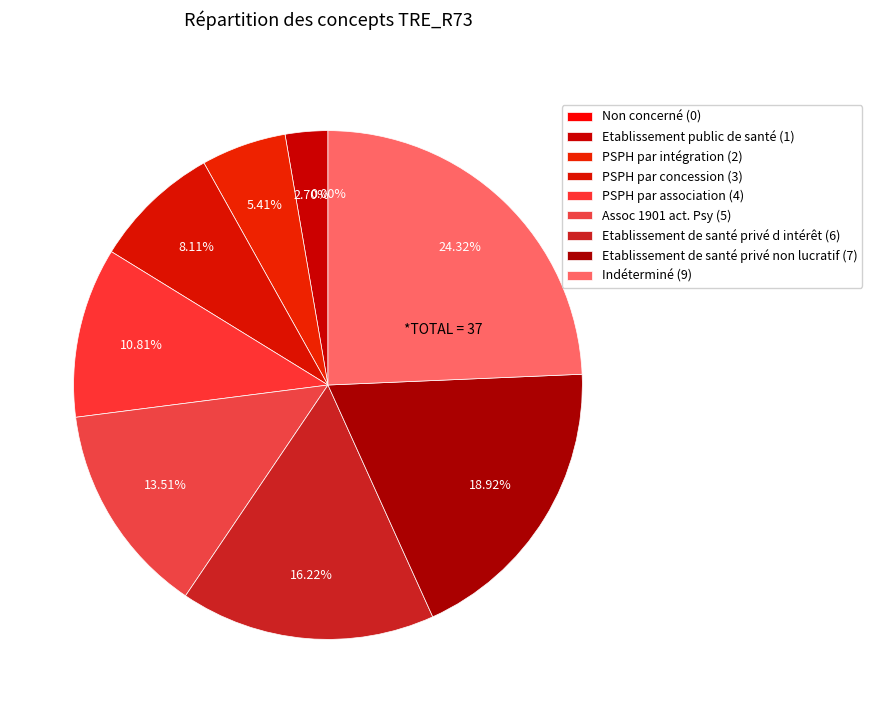

How many segments does this pie chart have?

9